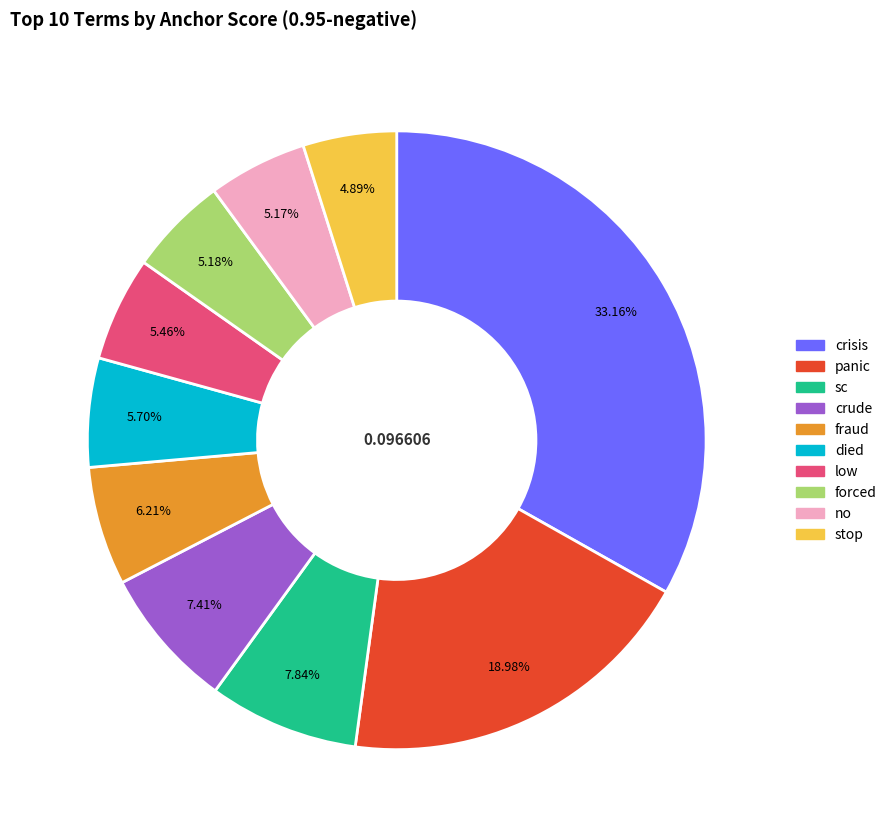

To the nearest percent, what is the average slice percentage?

10%